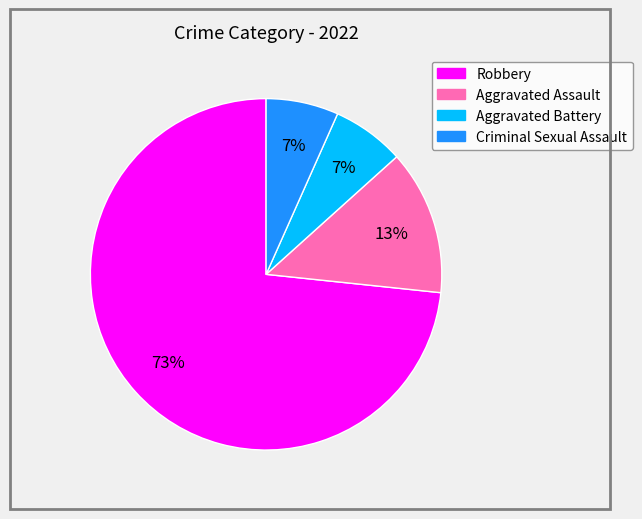

To the nearest percent, what is the combined percentage of Criminal Sexual Assault and Robbery?

80%